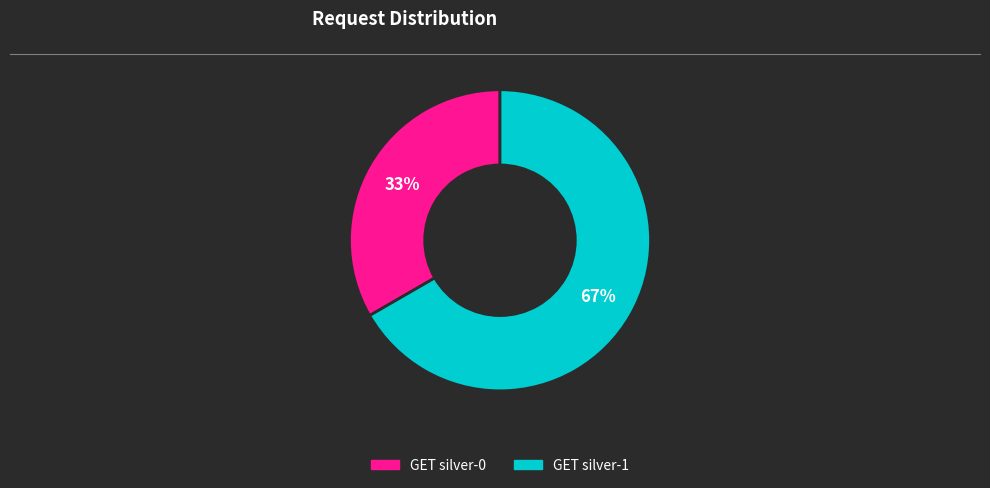

What is the smallest slice in the pie chart?

GET silver-0